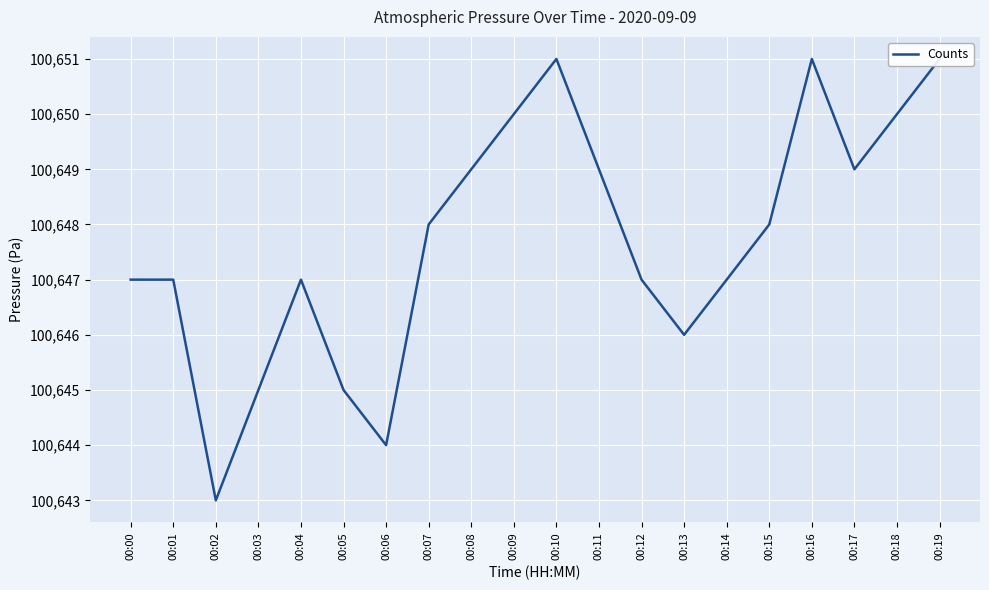

Does the chart display data point markers on the line(s)?

No